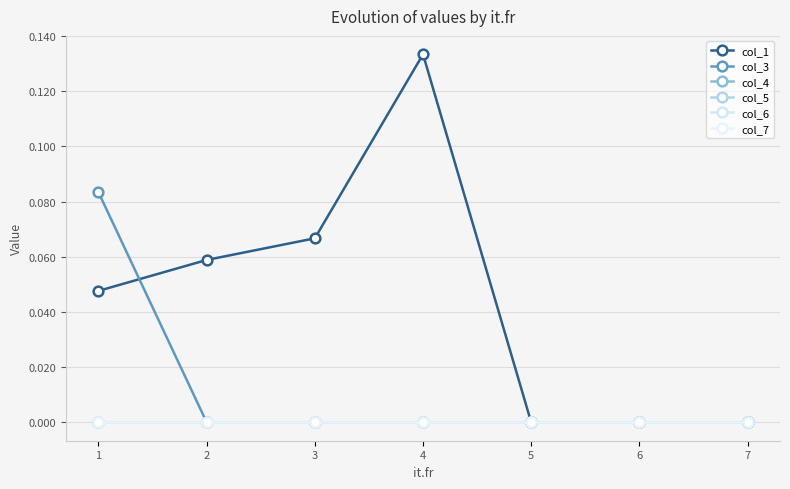

How many lines are shown in the chart?

6